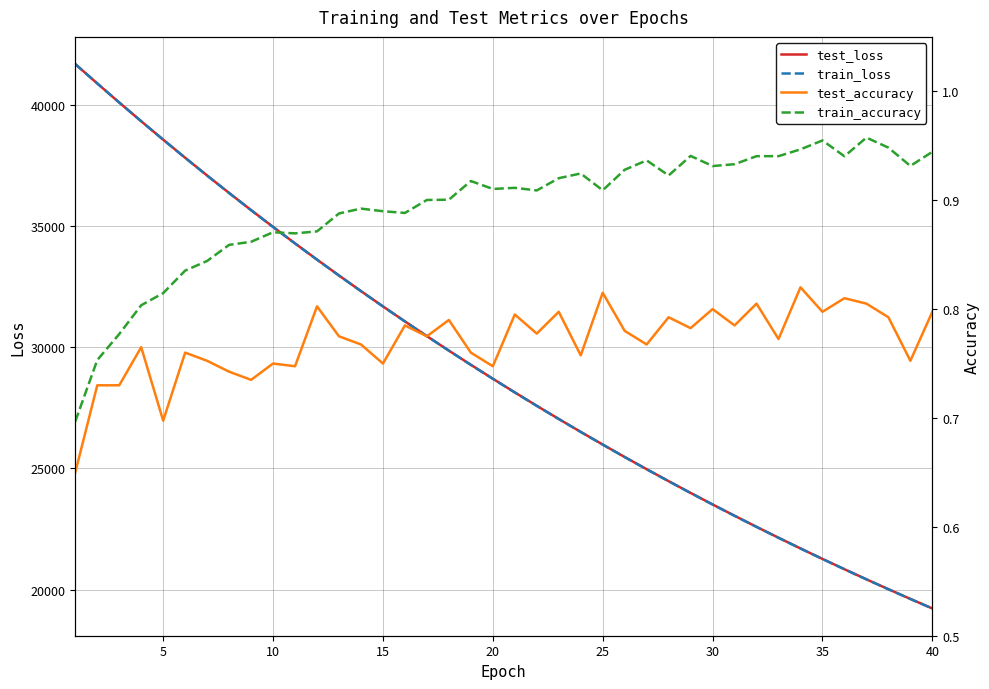

Does the chart display data point markers on the line(s)?

No